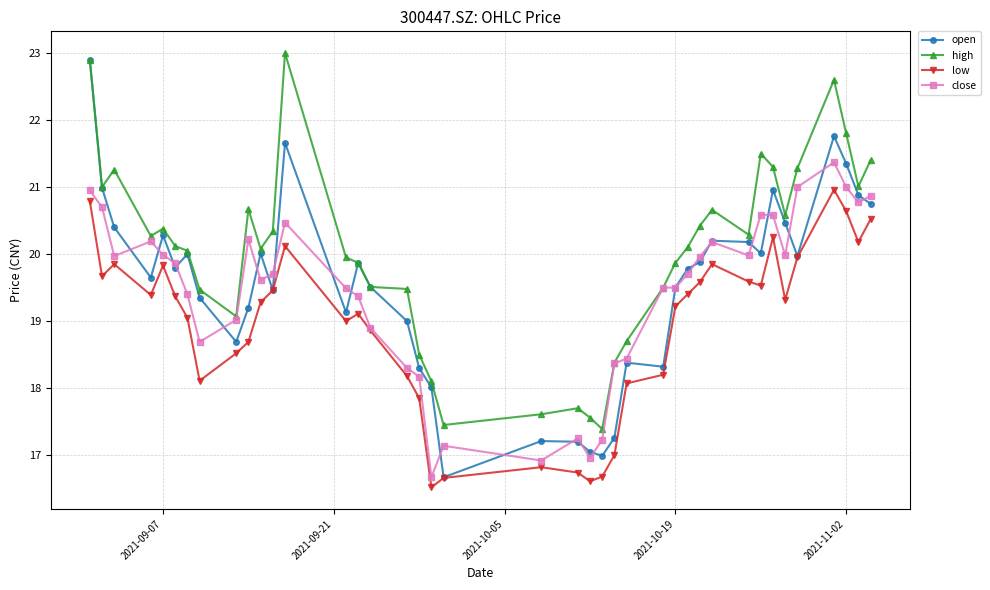

Which series has the widest spread of values?

open